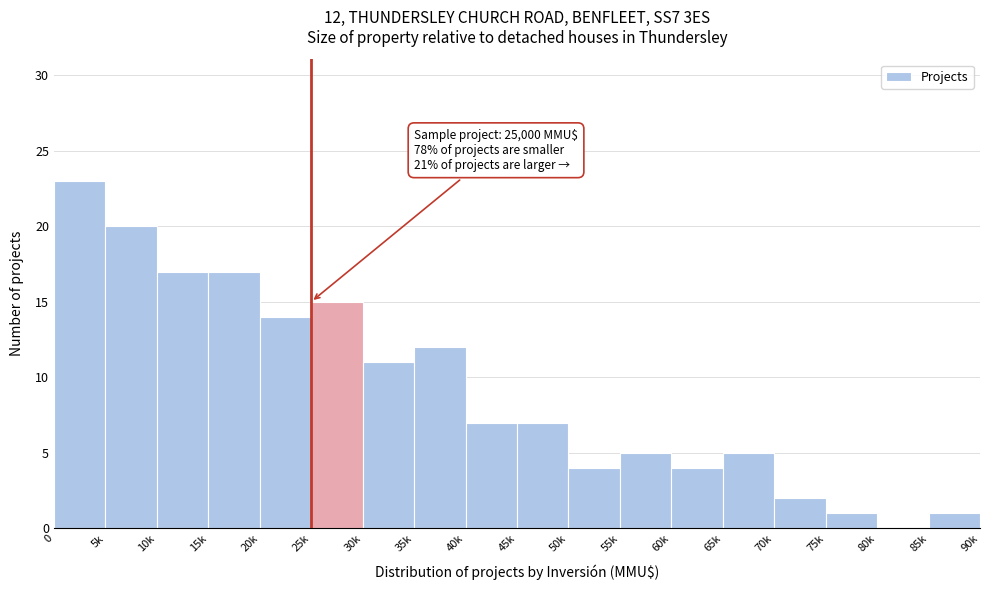

Reading left to right, what are all the values shown in this chart?

0=23	5k=20	10k=17	15k=17	20k=14	25k=15	30k=11	35k=12	40k=7	45k=7	50k=4	55k=5	60k=4	65k=5	70k=2	75k=1	80k=0	85k=1